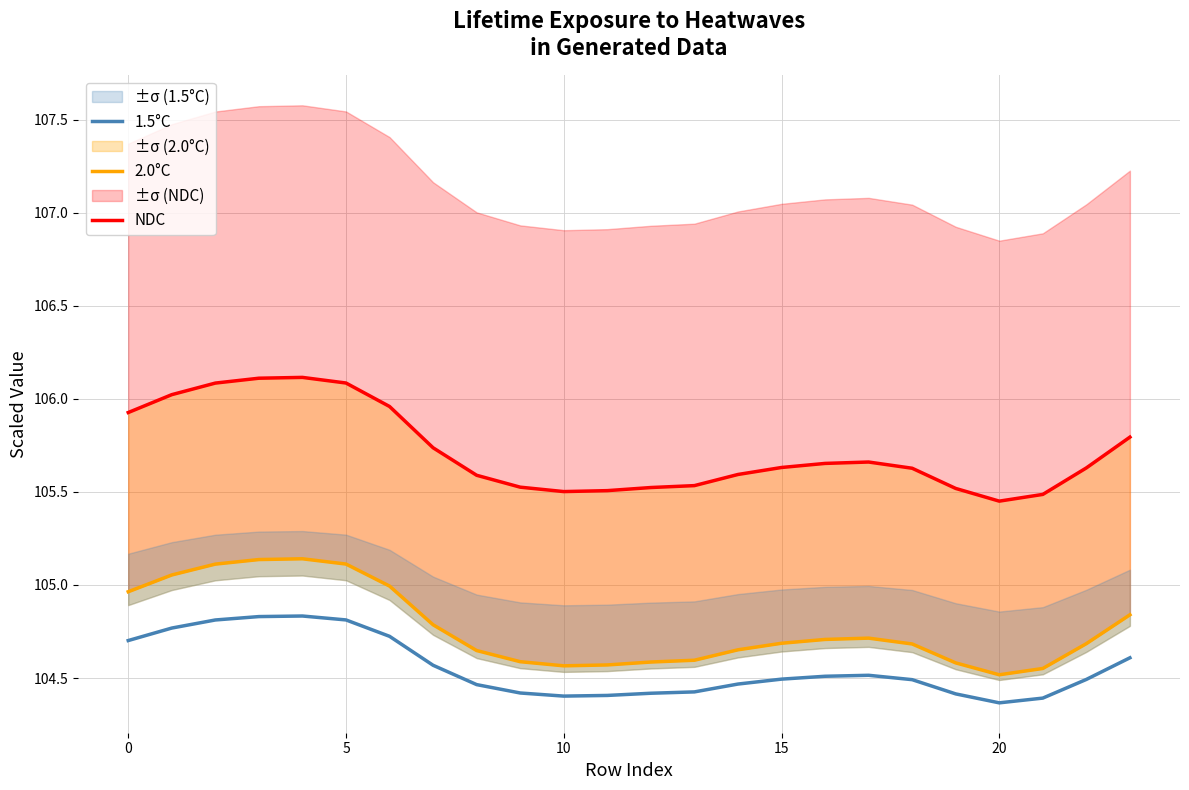

List the series in order of their peak value, highest first.

NDC, 2.0°C, 1.5°C